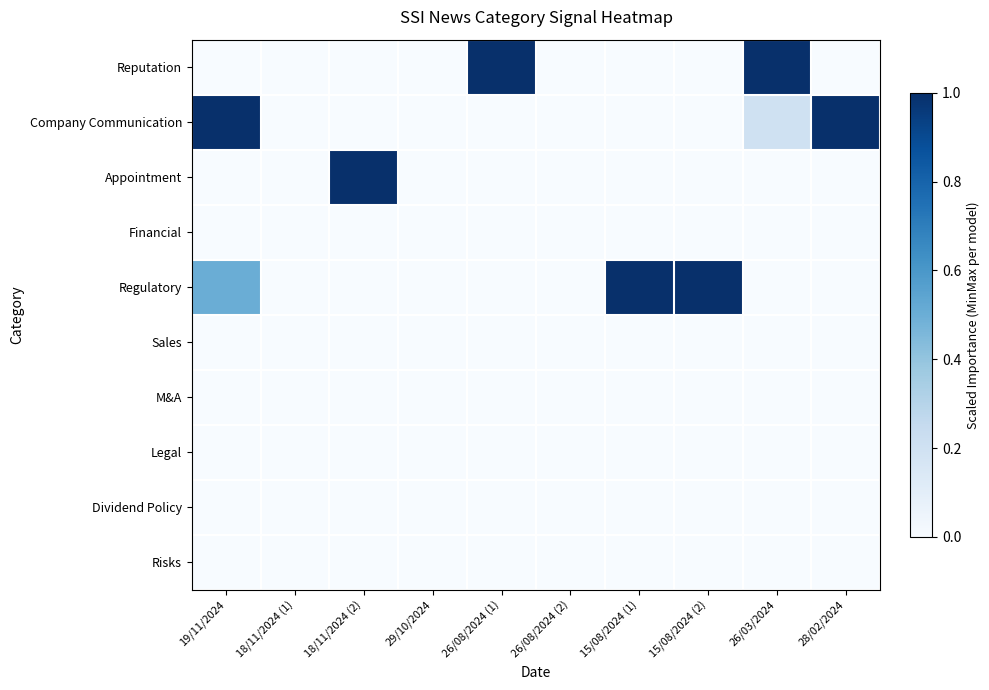

Which series changed the most between 26/08/2024 (2) and 15/08/2024 (1)?

Regulatory